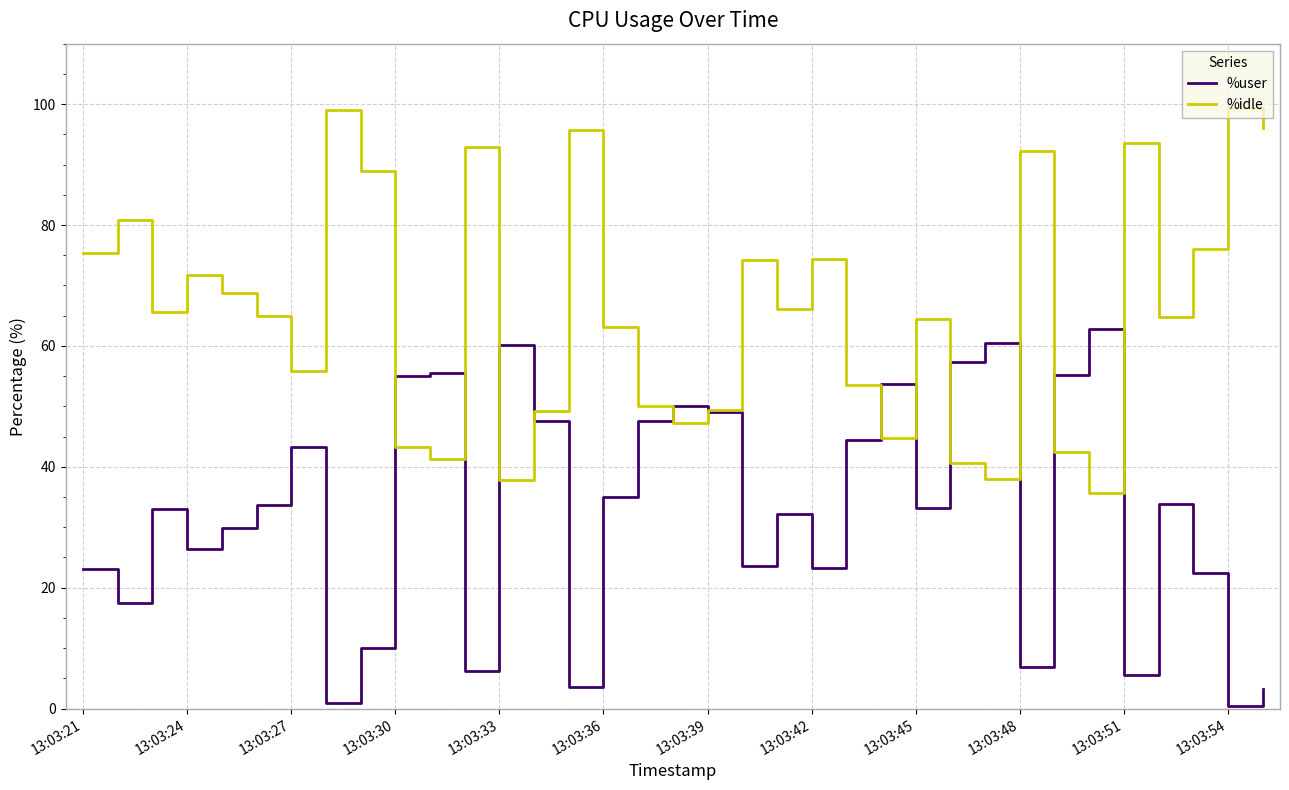

Which series ends up on top after the final intersection of %idle and %user?

%idle